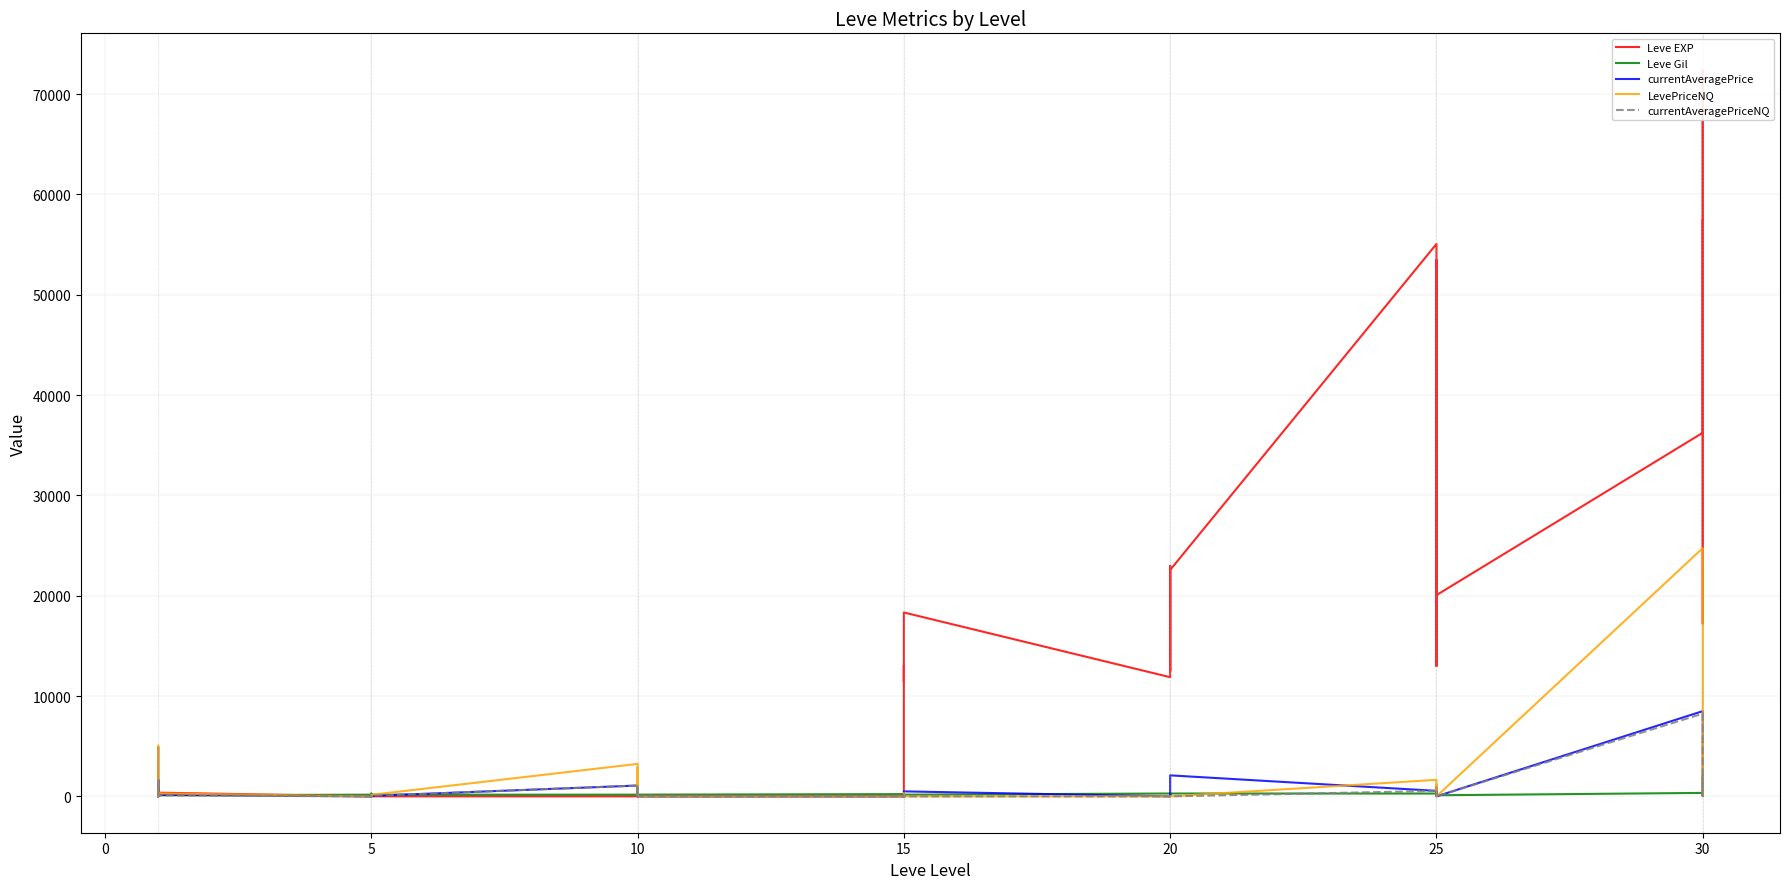

Reading left to right, transcribe all the data shown in this chart.

Leve EXP: 1.0	540.0	630.0	370.0	900.0	370.0	1.0	6.0	1.0	2.0	1.0	3.0	3.0	3.0	9.0	4.0	3.0	10.0	17.0	7.0	19.0	13040.0	11390.0	18330.0	11880.0	13190.0	18680.0	22960.0	12490.0	22570.0	55060.0	20010.0	12990.0	31800.0	53430.0	20060.0	36240.0	72430.0	17230.0	57390.0
Leve Gil: 420.0	112.0	112.0	112.0	113.0	112.0	170.0	280.0	139.0	140.0	173.0	168.0	173.0	140.0	173.0	169.0	169.0	174.0	227.0	173.0	169.0	235.0	230.0	169.0	288.0	102.0	232.0	277.0	102.0	288.0	283.0	283.0	84.0	288.0	169.0	112.0	347.0	294.0	69.0	338.0
currentAveragePrice: 4847.0	0.0	1685.0	500.0	20.3	150.0	0.0	0.0	28.6	0.0	30.3	50.5	1080.0	62.2	450.2	842.9	946.0	0.0	0.0	181.2	0.0	100.0	200.0	500.0	0.0	0.0	0.0	116.7	500.0	2095.0	550.0	103.0	905.0	0.0	0.0	0.0	8499.7	1510.7	69.6	2000.0
LevePriceNQ: 217.0	0.0	5055.0	1500.0	61.0	300.0	0.0	0.0	51.0	0.0	72.0	151.5	3240.0	163.5	1651.5	490.0	2838.0	0.0	0.0	150.0	0.0	300.0	0.0	0.0	0.0	0.0	0.0	0.0	0.0	0.0	1650.0	621.6	1185.0	0.0	0.0	0.0	24750.0	1200.0	100.0	6000.0
currentAveragePriceNQ: 213.6	0.0	1685.0	500.0	20.3	100.0	0.0	0.0	17.0	0.0	24.0	50.5	1080.0	54.5	550.5	163.3	946.0	0.0	0.0	50.0	0.0	100.0	0.0	0.0	0.0	0.0	0.0	0.0	0.0	0.0	550.0	103.6	395.0	0.0	0.0	0.0	8250.0	400.0	25.0	2000.0